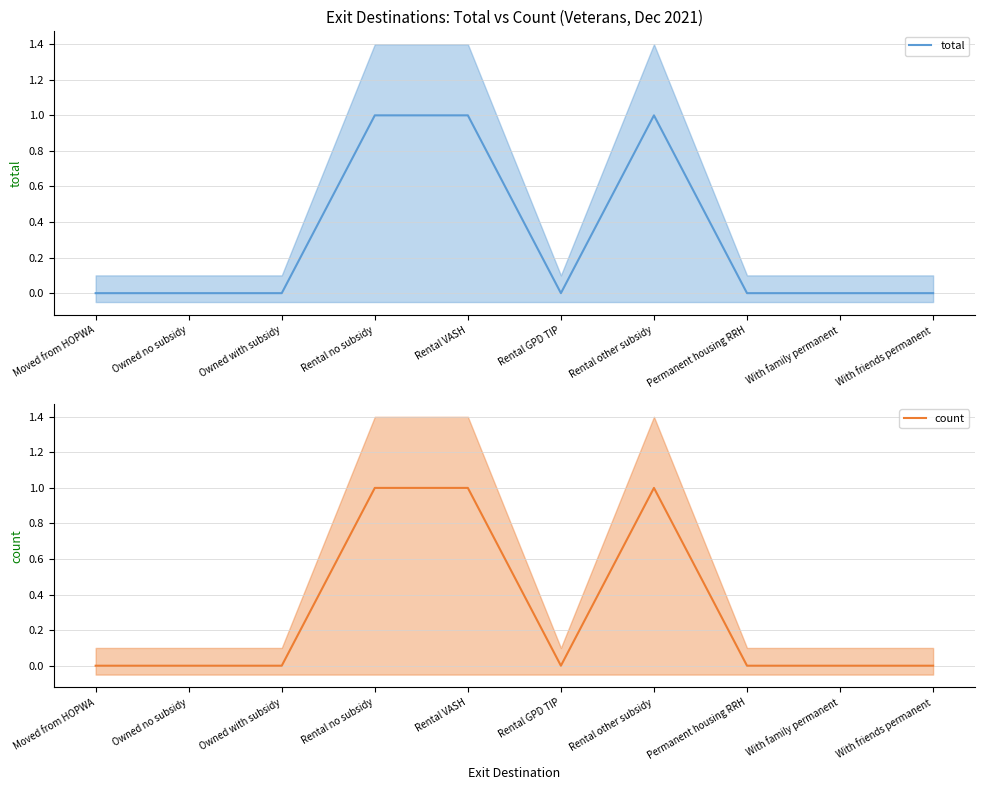

Is the value of count at Moved from HOPWA greater than the value of total at Moved from HOPWA?

No